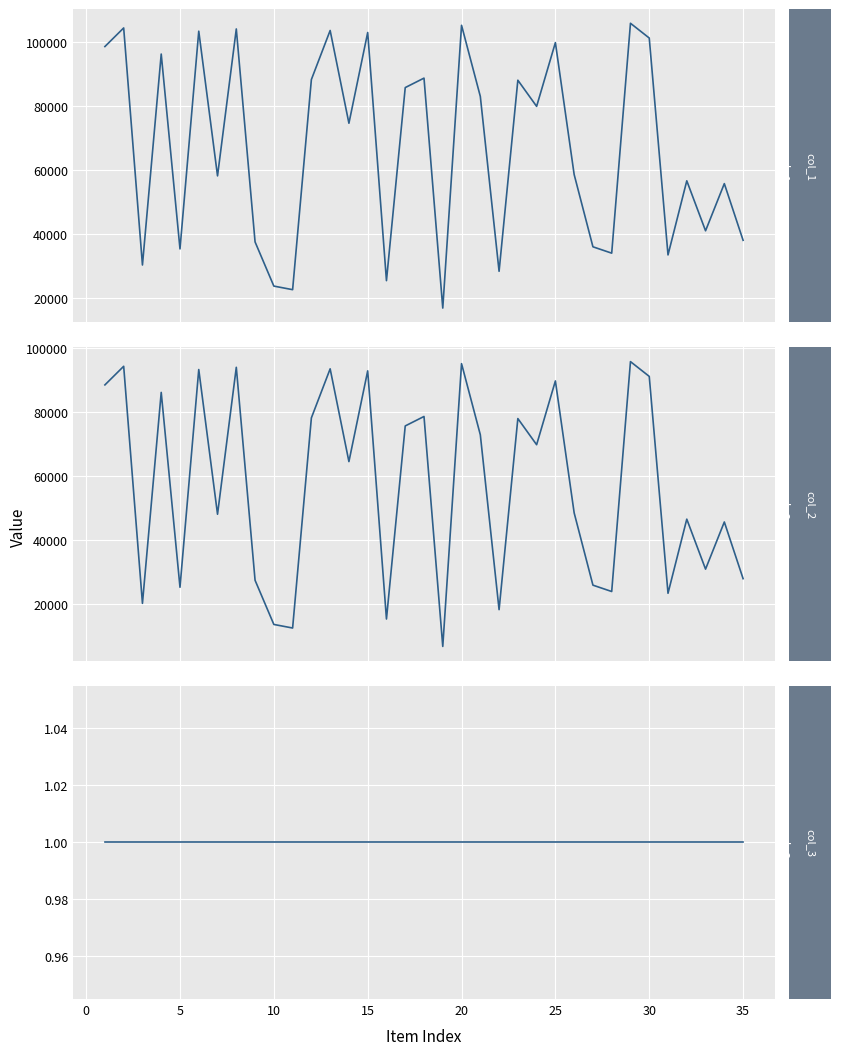

True or false: col_3 and col_2 intersect in this chart.

False